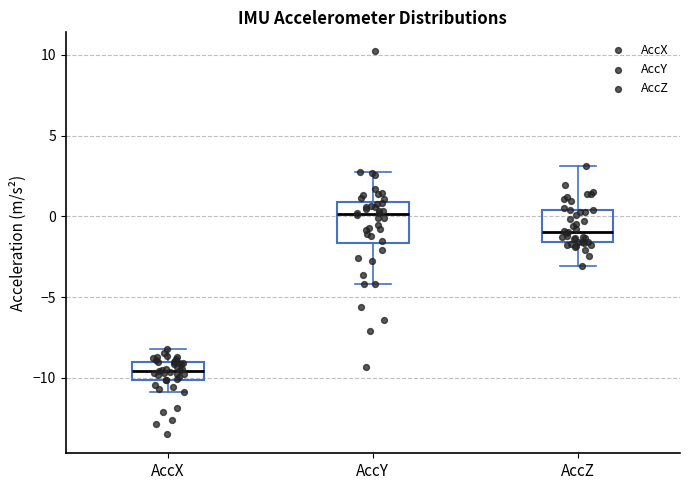

Reading left to right, transcribe this box plot: for each box, give where its median line is, the range the box spans, and where its two whiskers end, as read against the y-axis. The values are not printed on the chart, so give them approximately, as read against the axis.

AccX: median -9.5, box -10.0 to -9.0, whiskers -11.0 to -8.0
AccY: median 0.0, box -1.5 to 1.0, whiskers -4.0 to 2.5
AccZ: median -1.0, box -1.5 to 0.5, whiskers -3.0 to 3.0